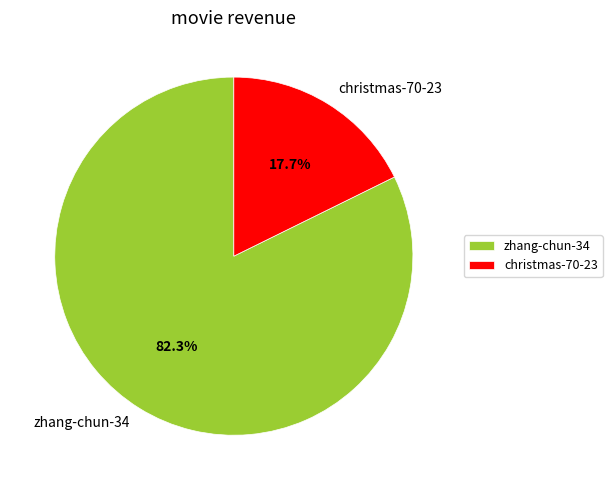

Count the number of slices in the pie.

2